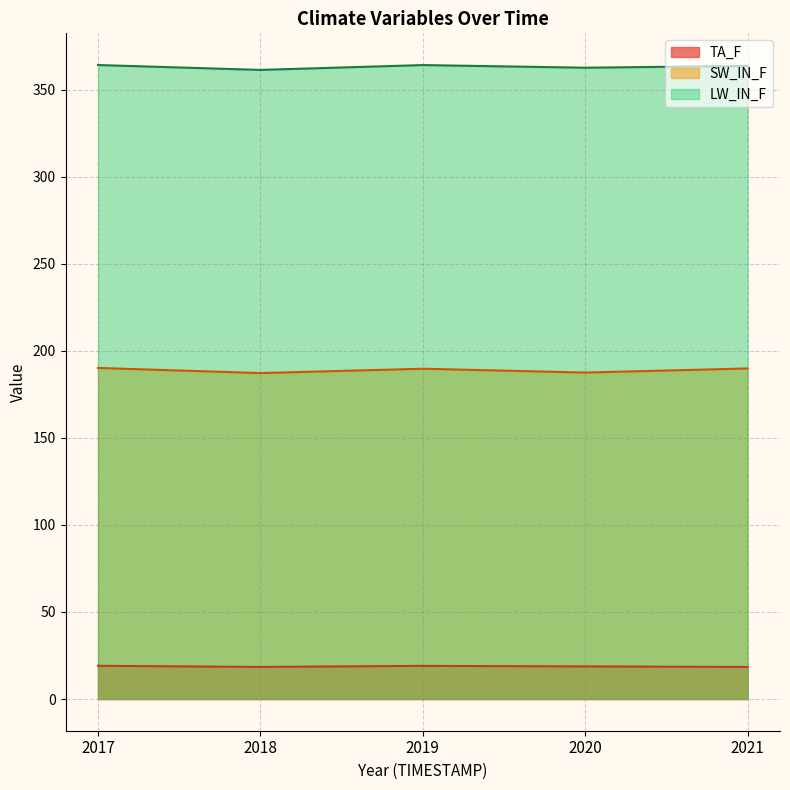

Reading right to left, extract all data points from this chart.

TA_F: 2021=18.4	2020=18.7	2019=19.0	2018=18.4	2017=19.1
SW_IN_F: 2021=189.9	2020=187.5	2019=189.7	2018=187.2	2017=190.2
LW_IN_F: 2021=363.6	2020=362.6	2019=364.1	2018=361.4	2017=364.2